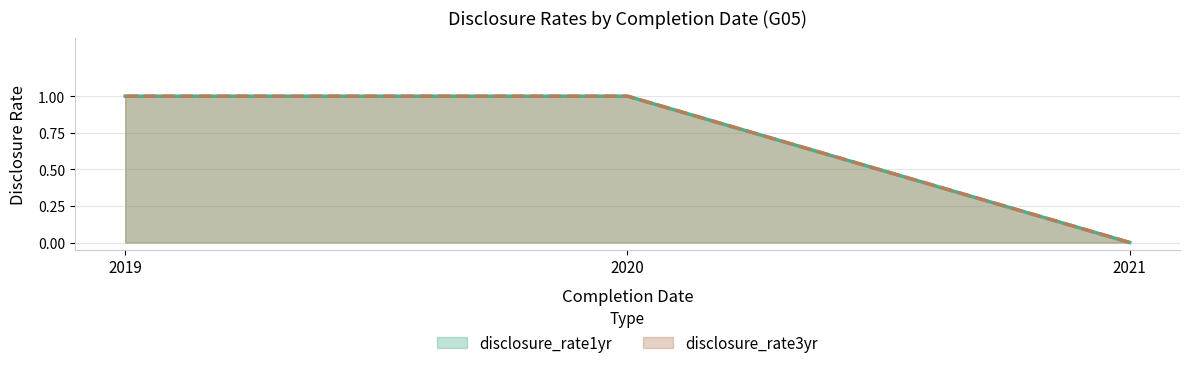

What is the total value across all series at 2019?

2